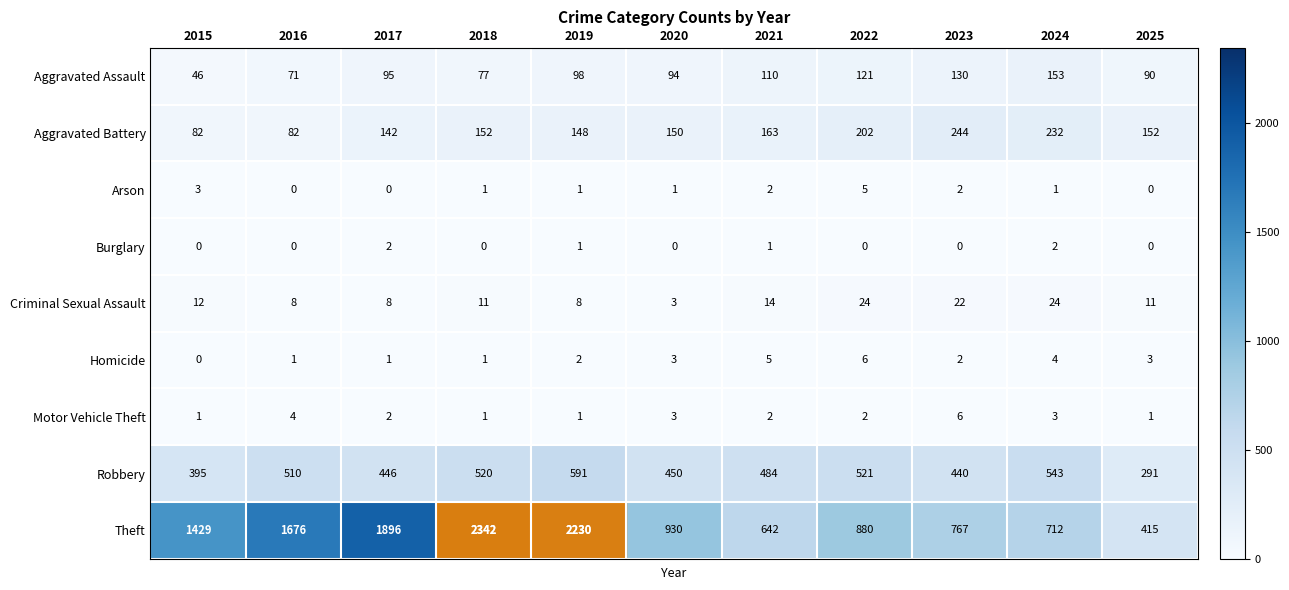

Read the Robbery value at 2022.

521